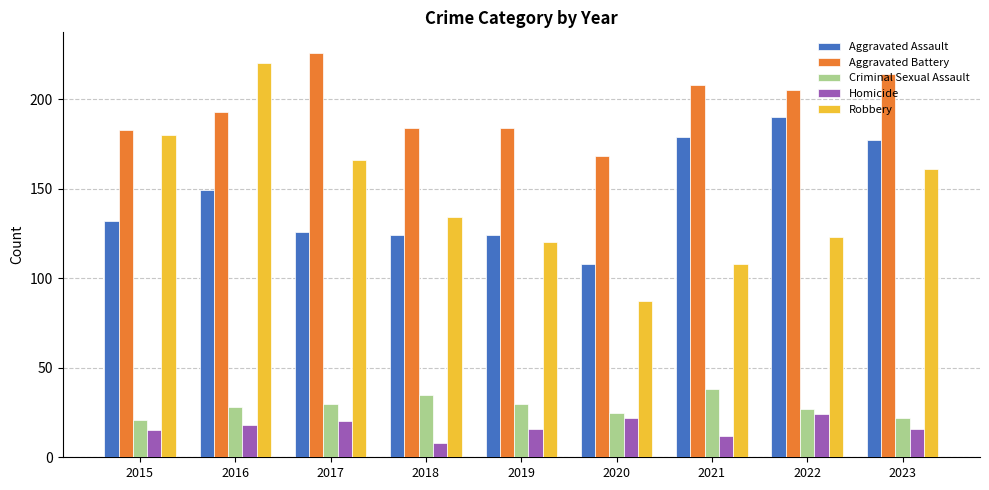

Is it true that Homicide equals 18 at 2016?

True